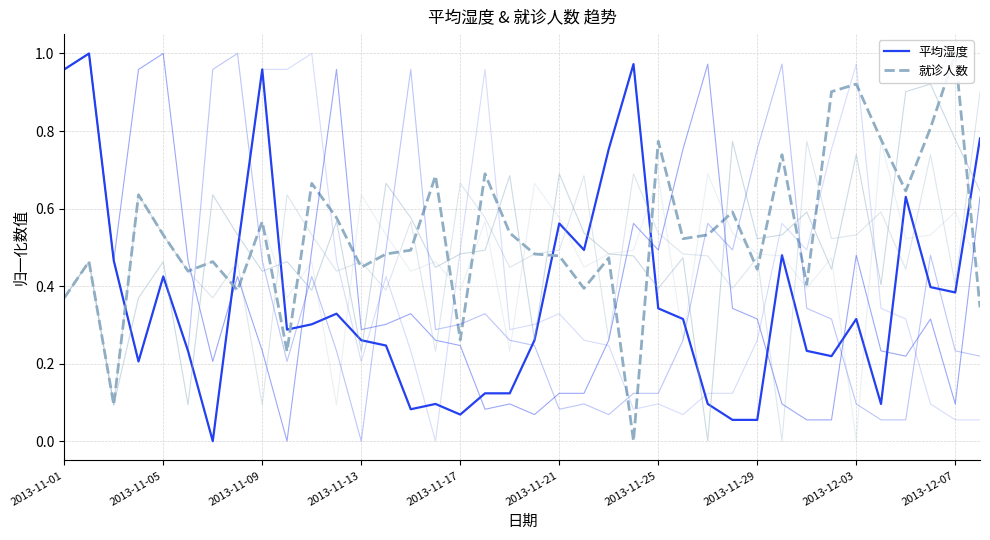

Which has a higher value, 37 or 2013-12-03?

2013-12-03